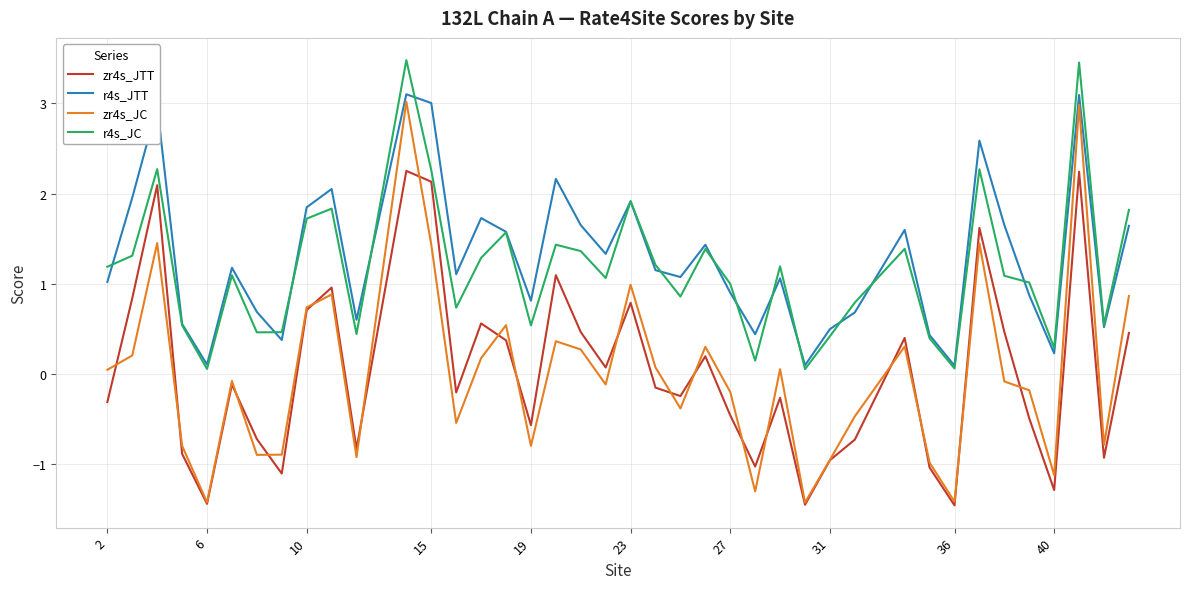

What is the lowest value of the zr4s_JC series?

-1.4